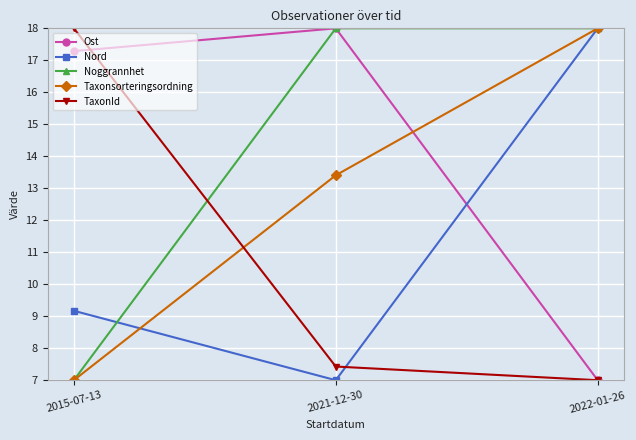

True or false: Ost has a value of 7.3 at 2021-12-30.

False